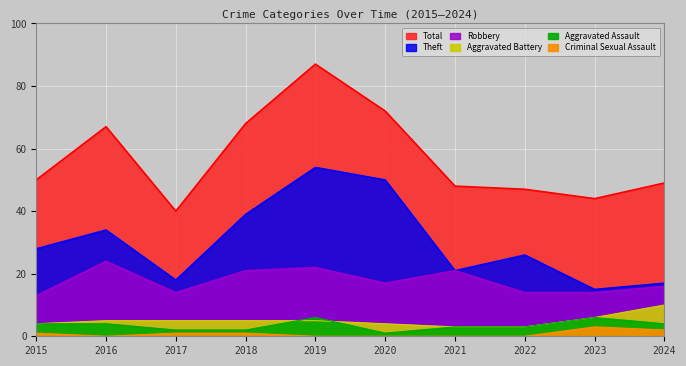

What is the lowest value of the Total series?

40